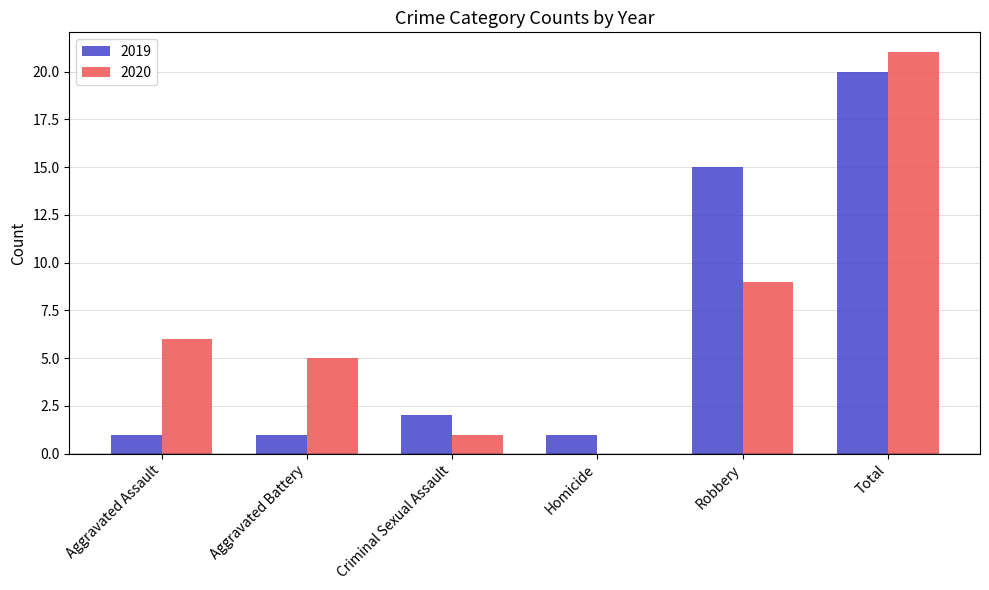

True or false: 2019 has a value of 3 at Criminal Sexual Assault.

False